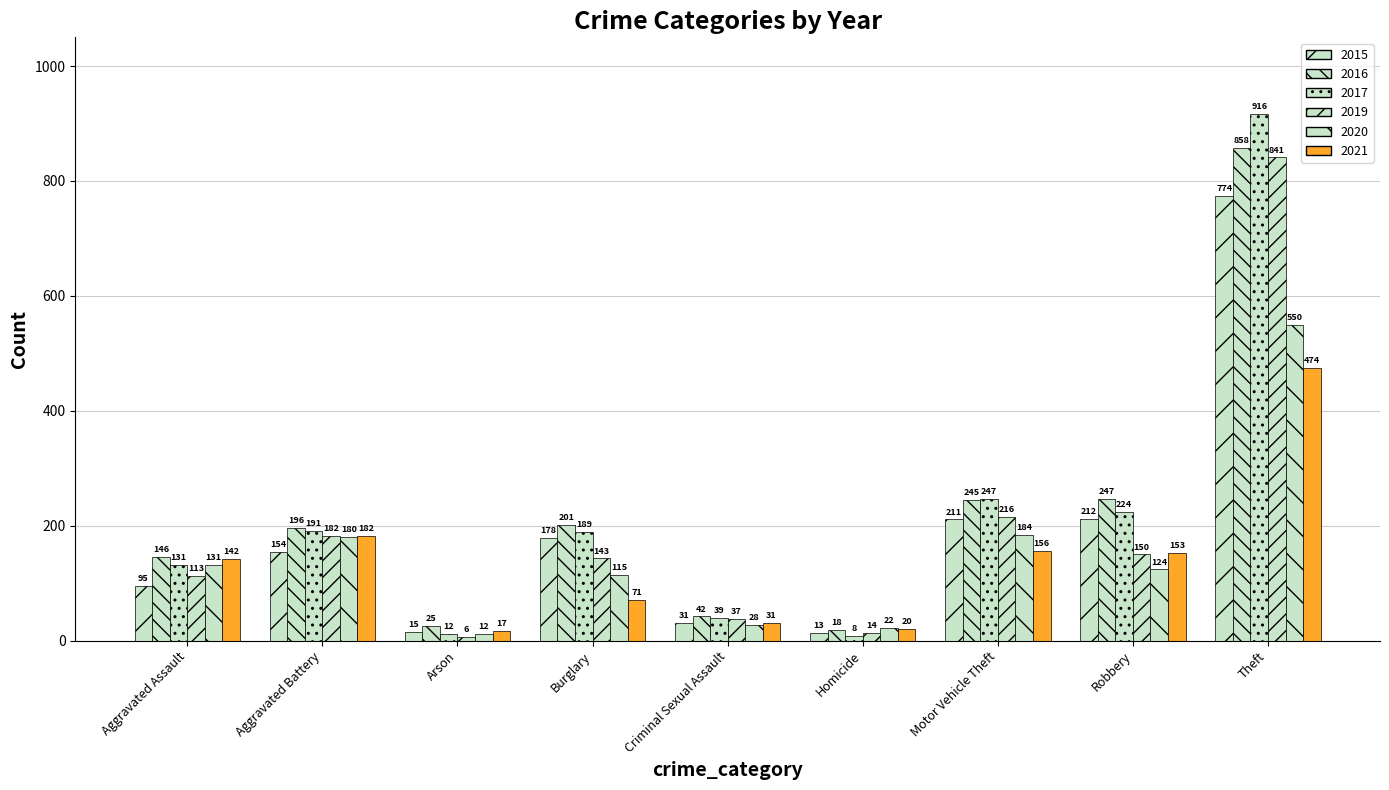

Which series changed the most between Homicide and Robbery?

2016